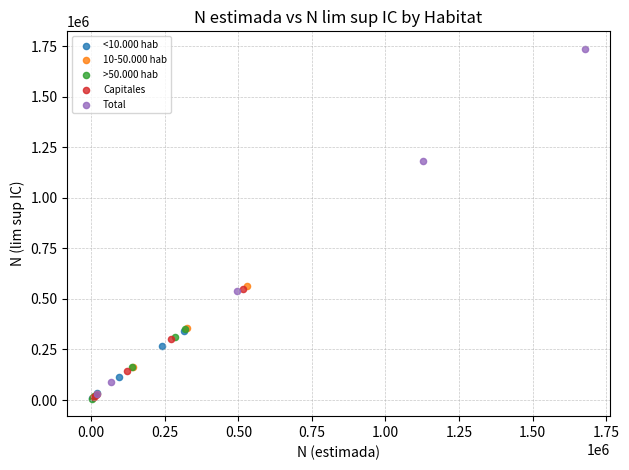

Which series contains the highest Y value?

Total